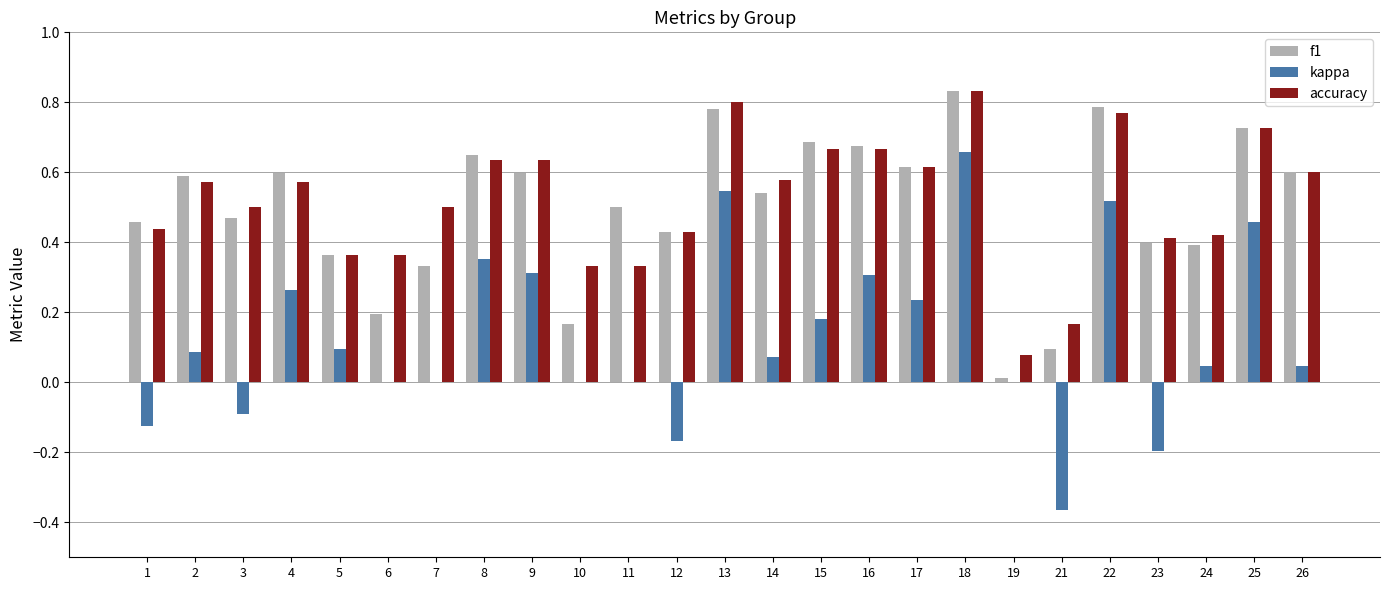

Count the number of categories in the chart.

25